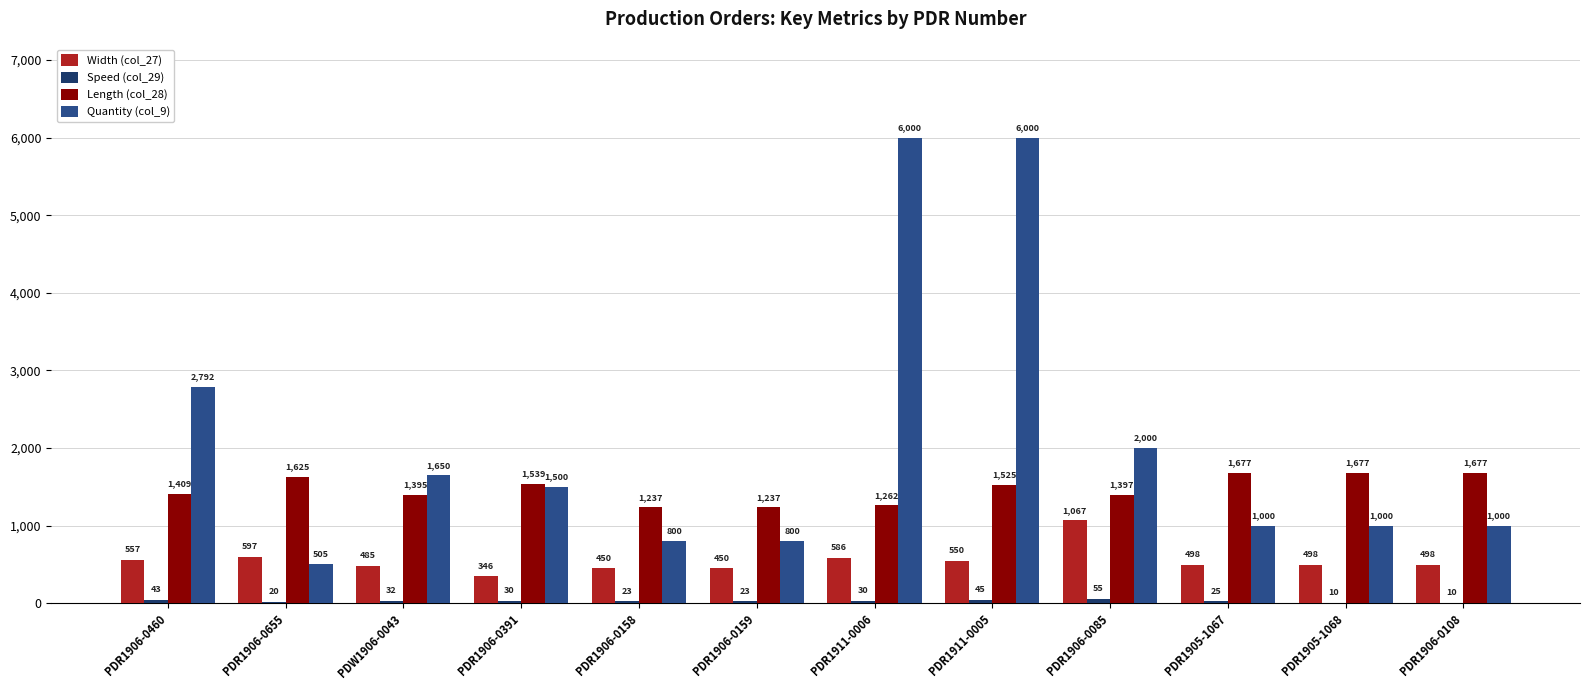

What is the total value across all series at PDW1906-0043?

3561.5